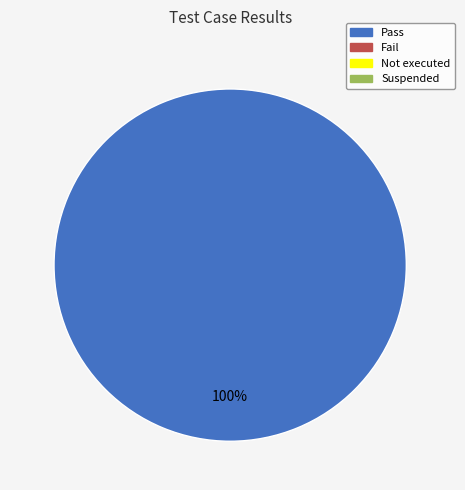

Does any single category account for the majority?

Yes